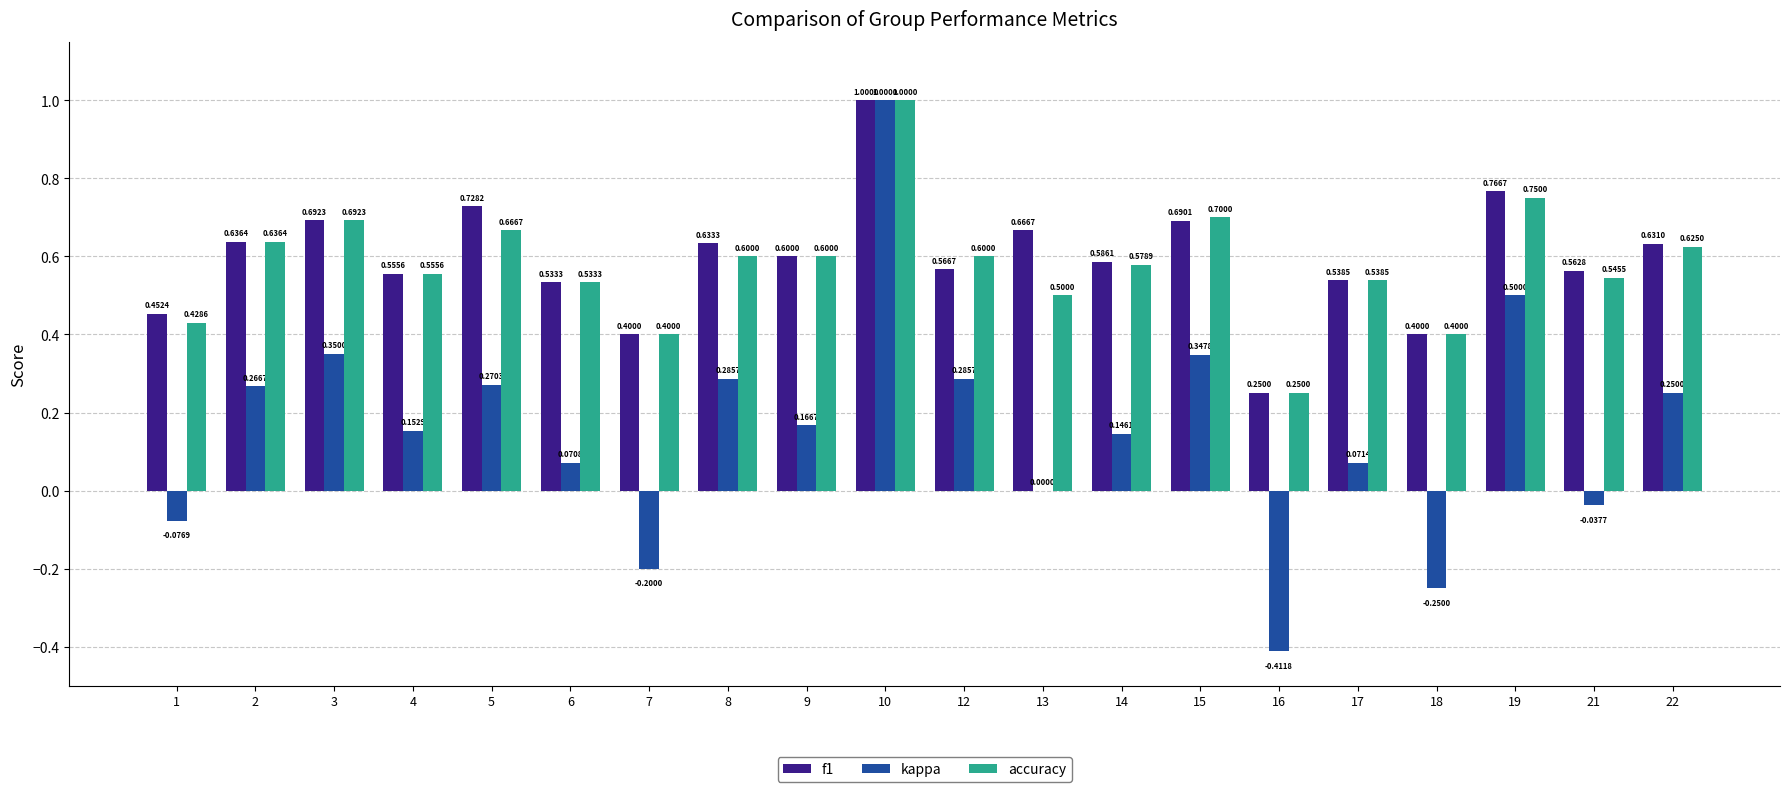

Is it true that kappa equals 0.4 at 5?

False